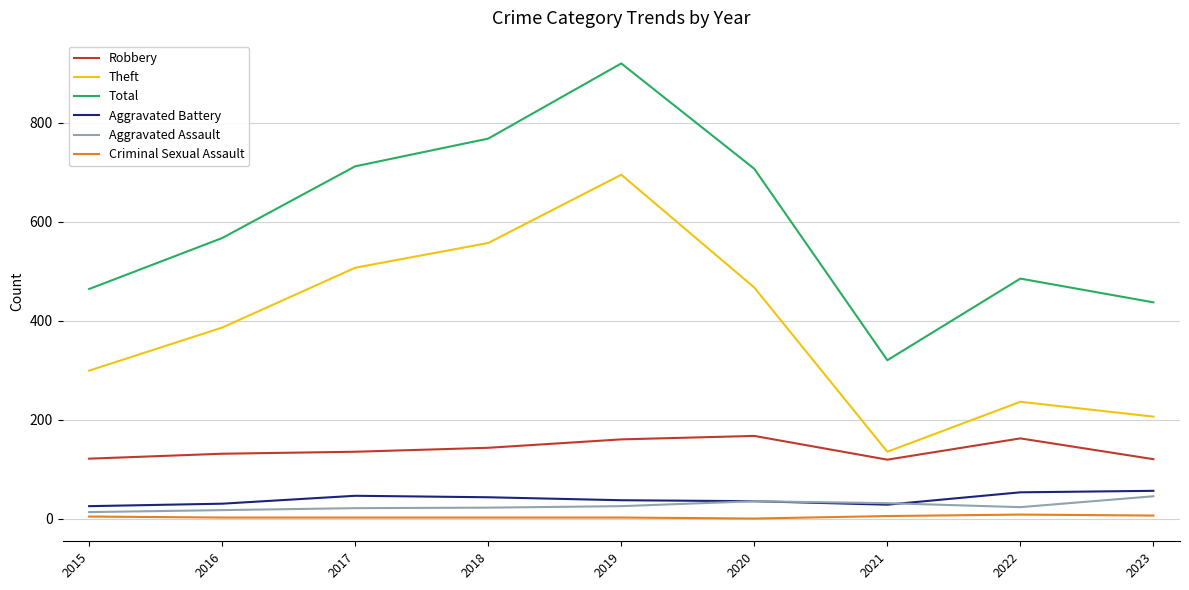

What is the approximate value of Robbery at 2022?

162